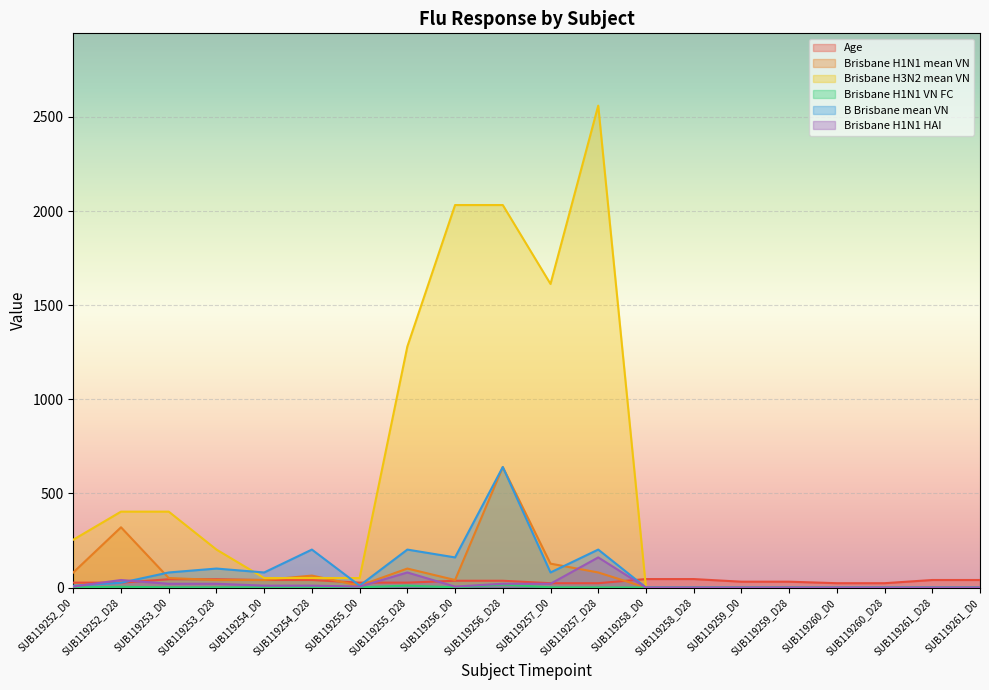

What value does the Brisbane H1N1 mean VN series have at SUB119252_D28?

320.0